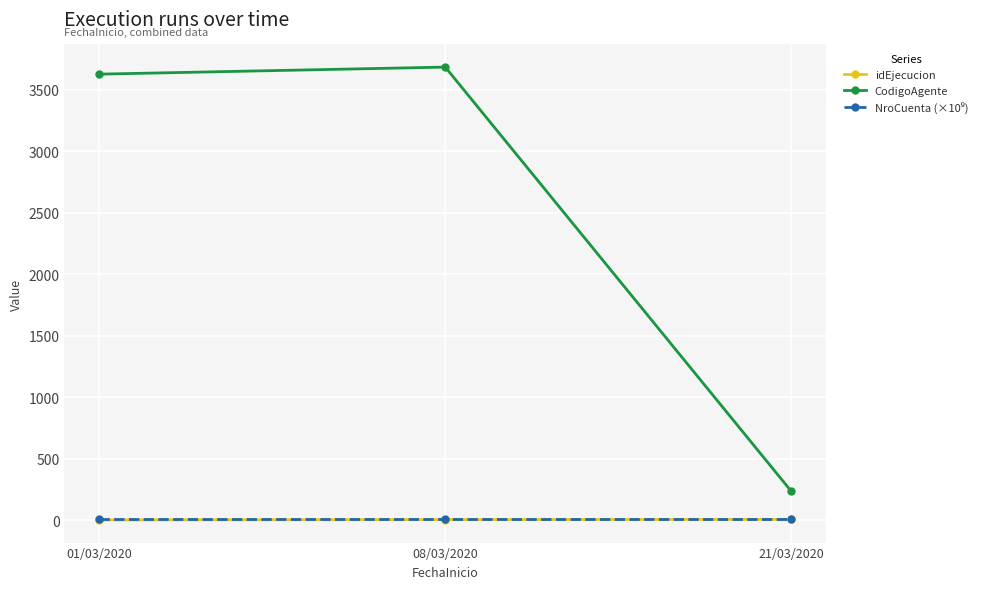

Which series has the widest spread of values?

CodigoAgente